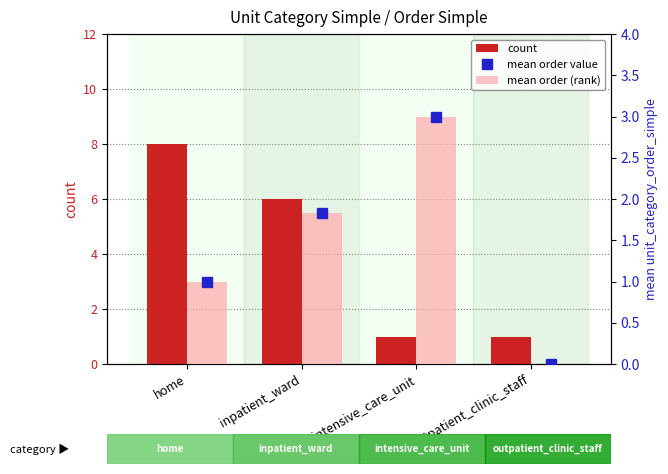

List the labels in order of mean order value value, largest first.

intensive_care_unit, inpatient_ward, home, outpatient_clinic_staff